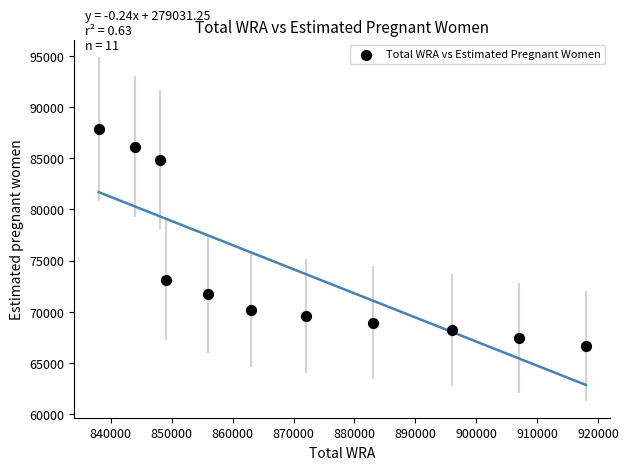

What Y value in the scatter plot is closest to 77278?

73109.3